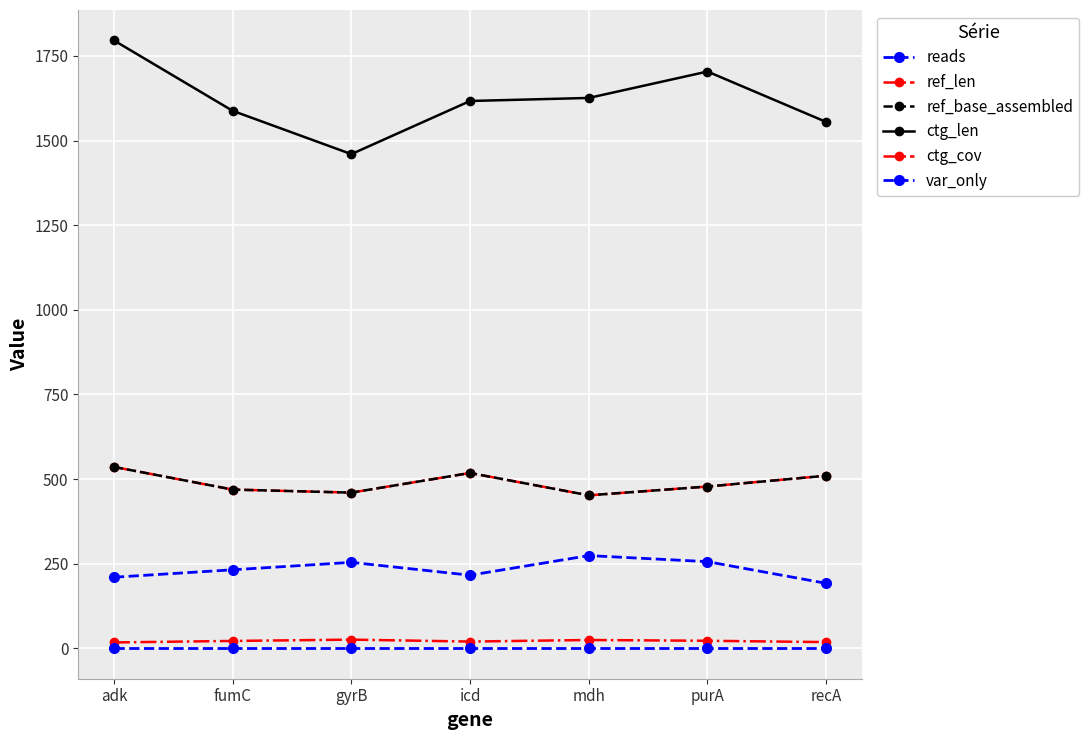

Which has a higher value, purA or recA?

purA